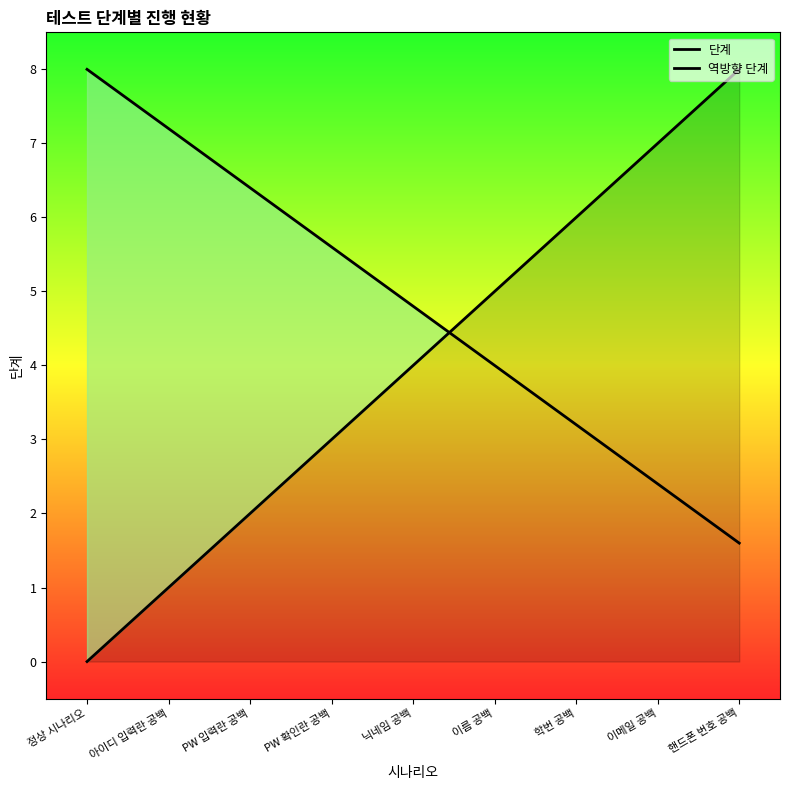

What is the label of the 2nd point from the right?

이메일 공백